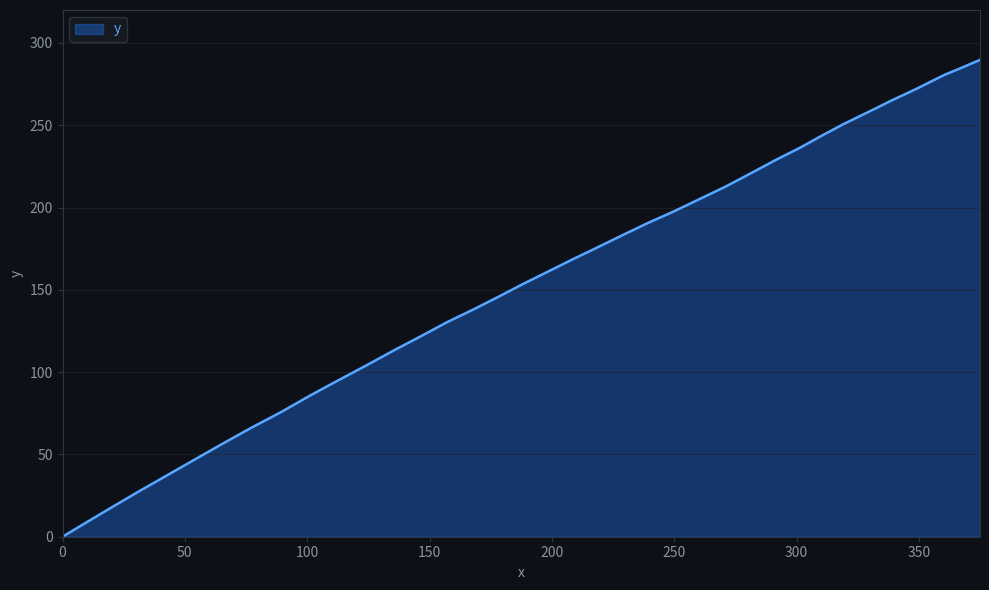

What is the difference between the maximum and minimum values?

289.7